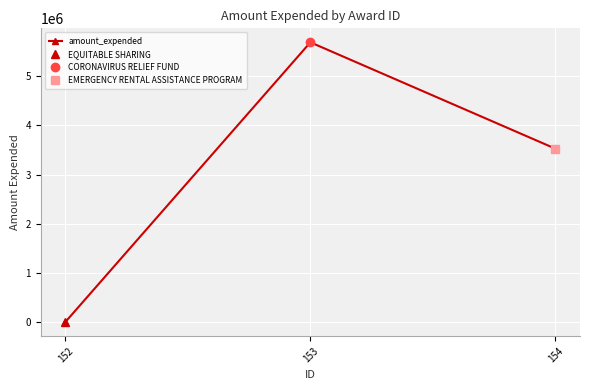

What is the sum of all values?

9212999